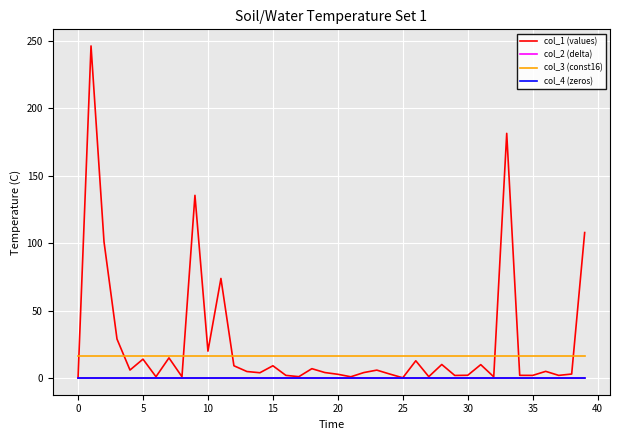

Which series has the largest range (max minus min)?

col_1 (values)